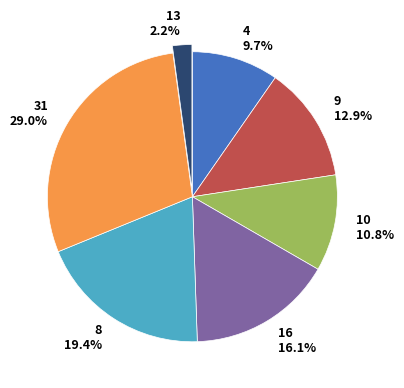

To the nearest percent, what percentage of the pie is 16?

16%